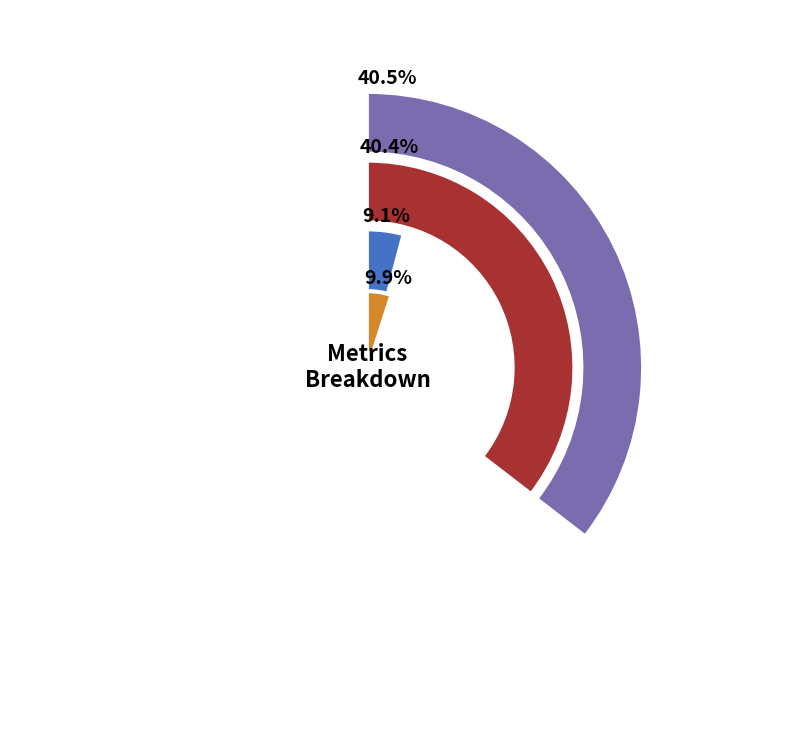

What is the largest slice in the pie chart?

MAPE